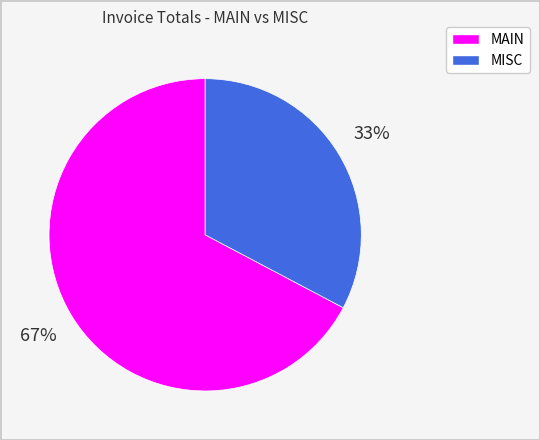

The MISC slice represents 33% of the pie. True or false?

True